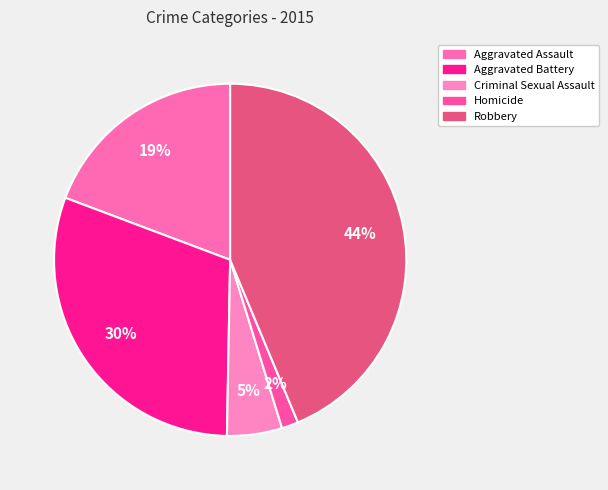

To the nearest percent, what is the difference between the Robbery and Criminal Sexual Assault slice percentages?

39%